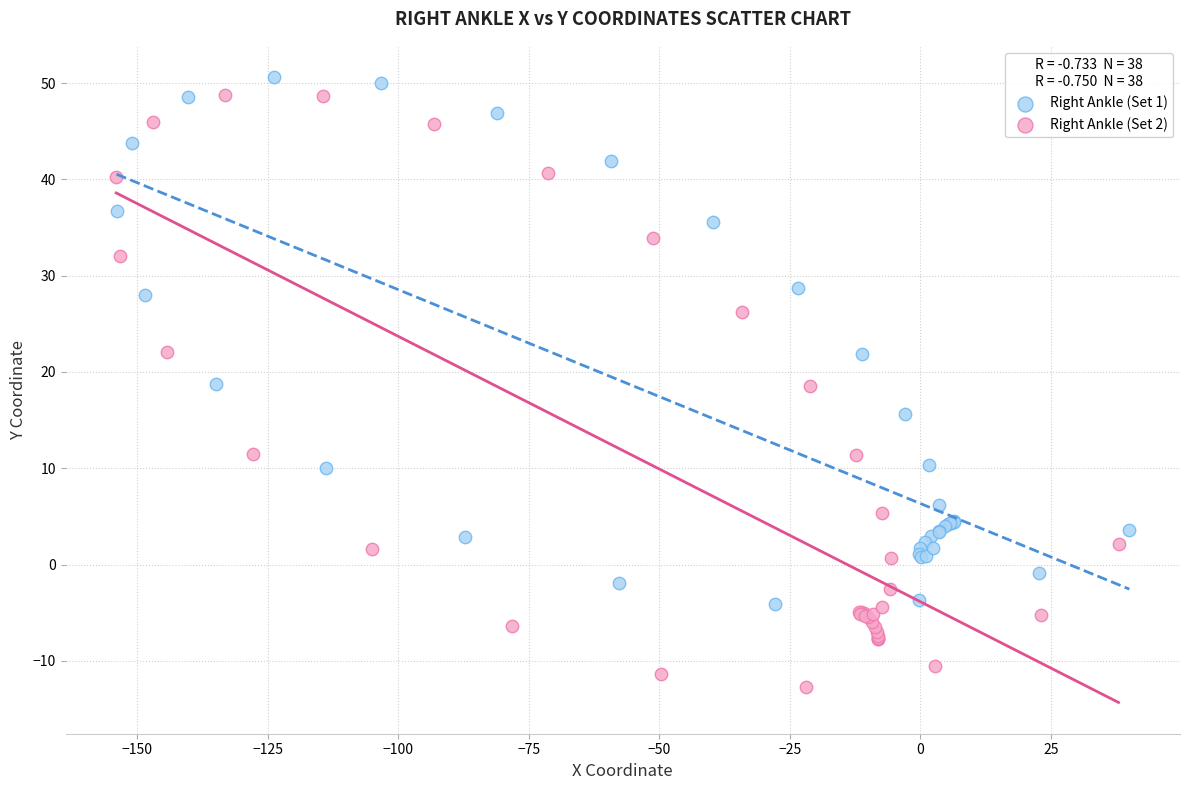

What are all the series names shown in the legend?

Right Ankle (Set 1), Right Ankle (Set 2)